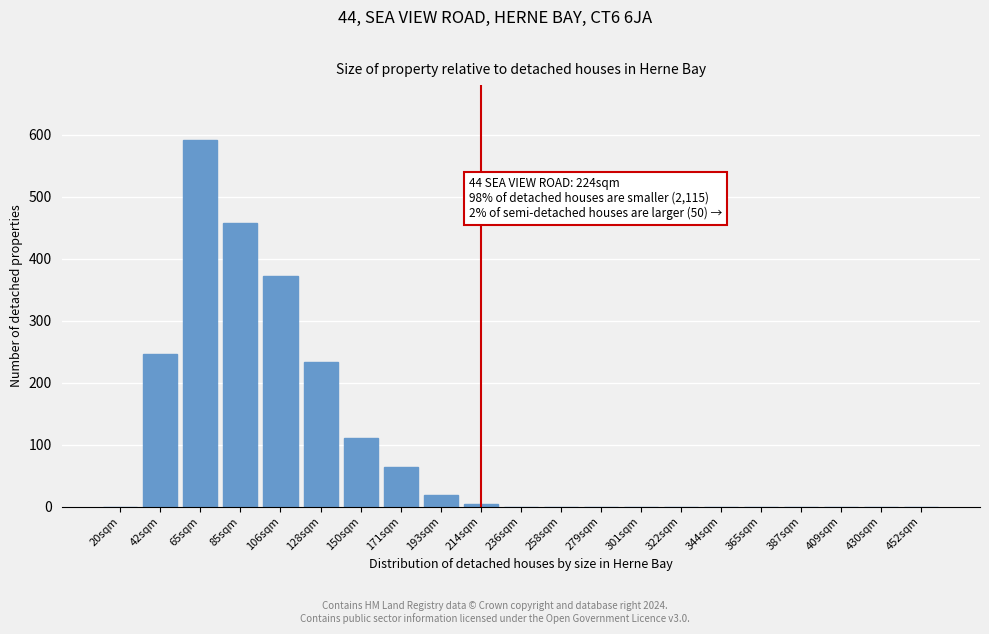

Reading left to right, extract all data points from this chart.

20sqm=0	42sqm=246	65sqm=591	85sqm=457	106sqm=372	128sqm=233	150sqm=111	171sqm=64	193sqm=18	214sqm=5	236sqm=0	258sqm=0	279sqm=0	301sqm=0	322sqm=0	344sqm=0	365sqm=0	387sqm=0	409sqm=0	430sqm=0	452sqm=0